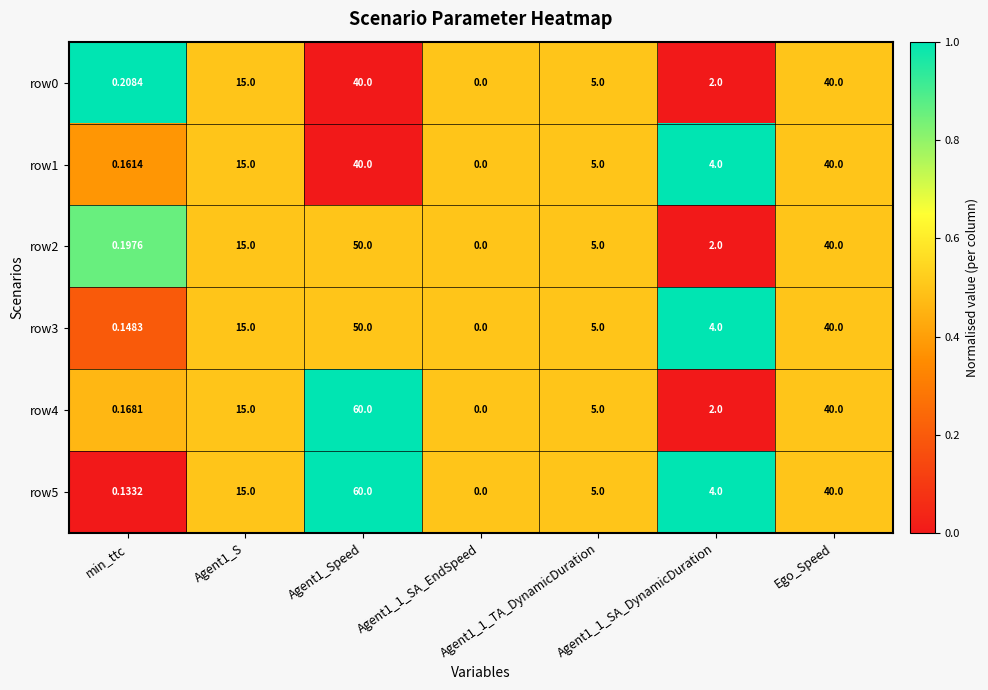

At which category does the chart reach its minimum across all series?

Agent1_1_SA_EndSpeed